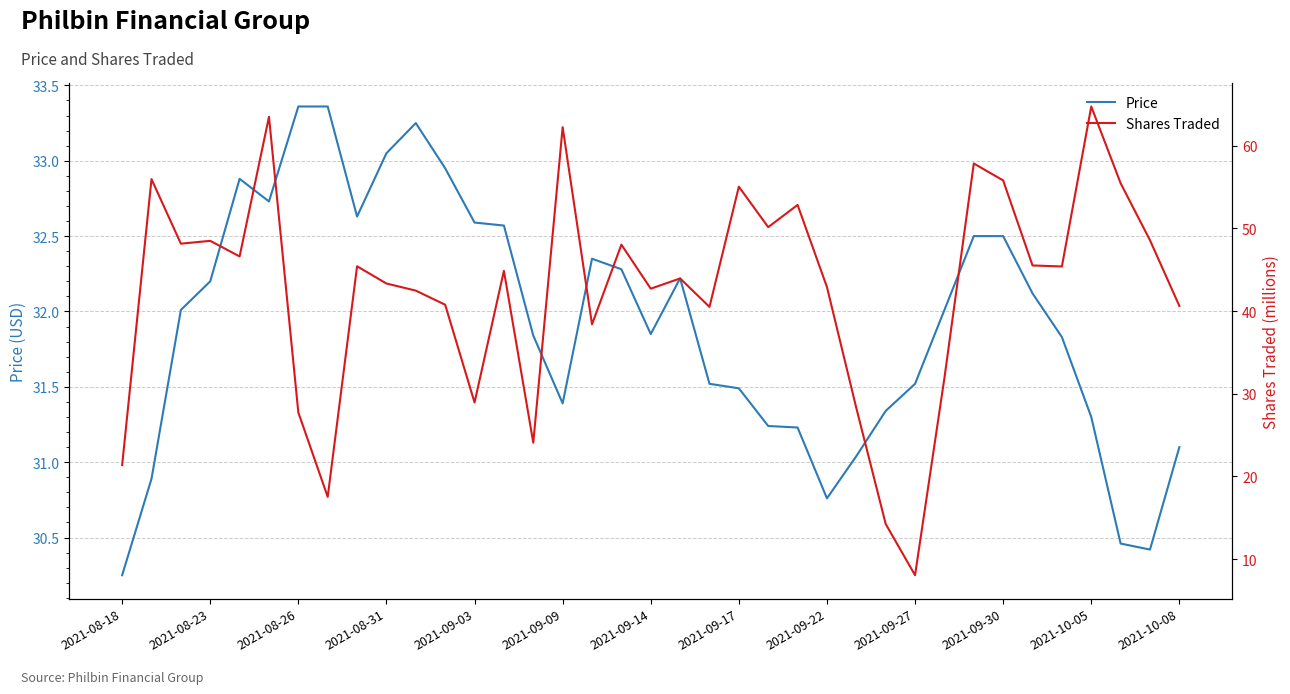

True or false: Price has a value of 49.0 at 2021-08-23.

False